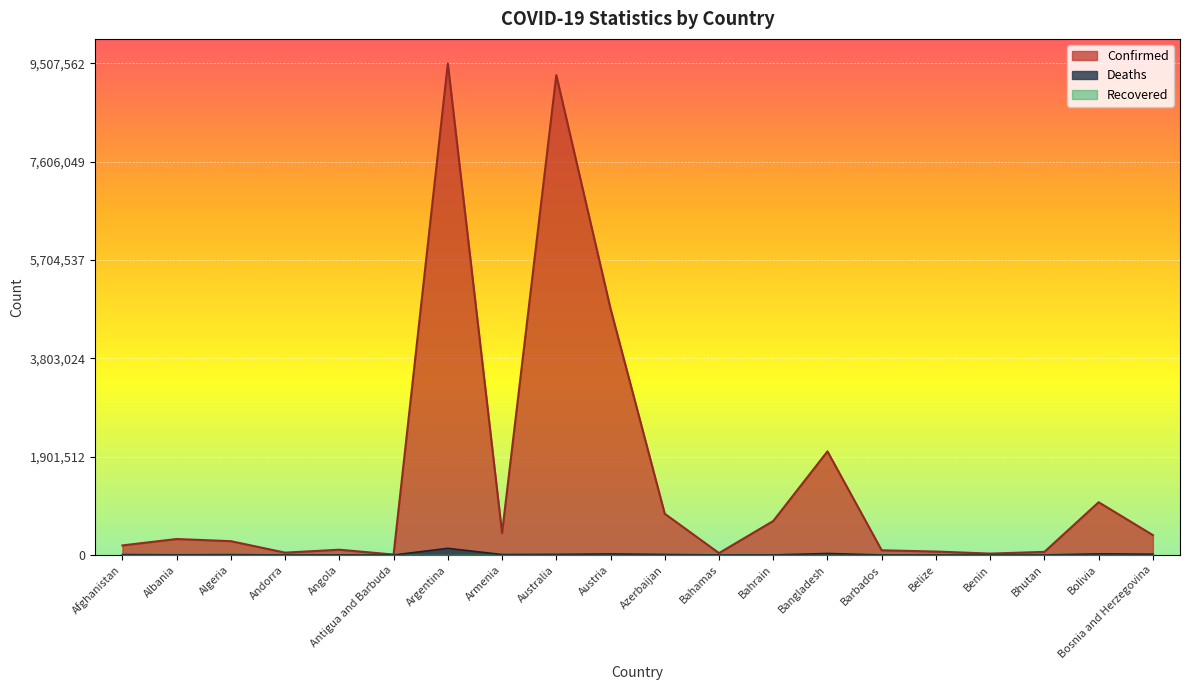

True or false: Confirmed and Deaths cross at least once.

False